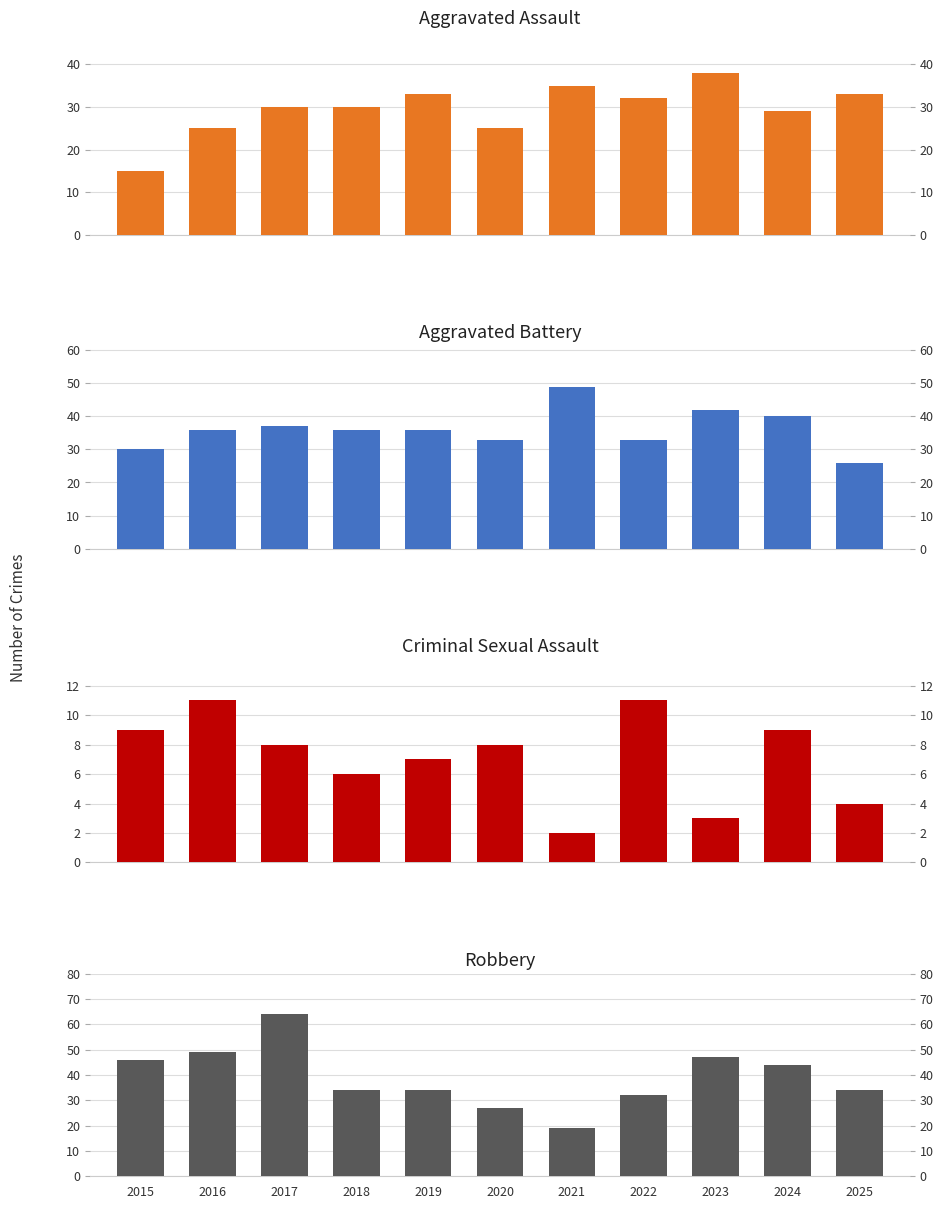

The Aggravated Assault series shows 4 at 2015. True or false?

False